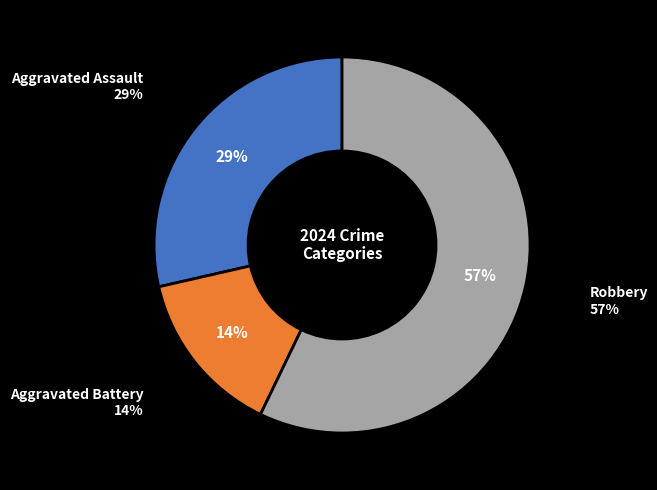

To the nearest percent, what is the combined percentage of Robbery and Aggravated Battery?

71%